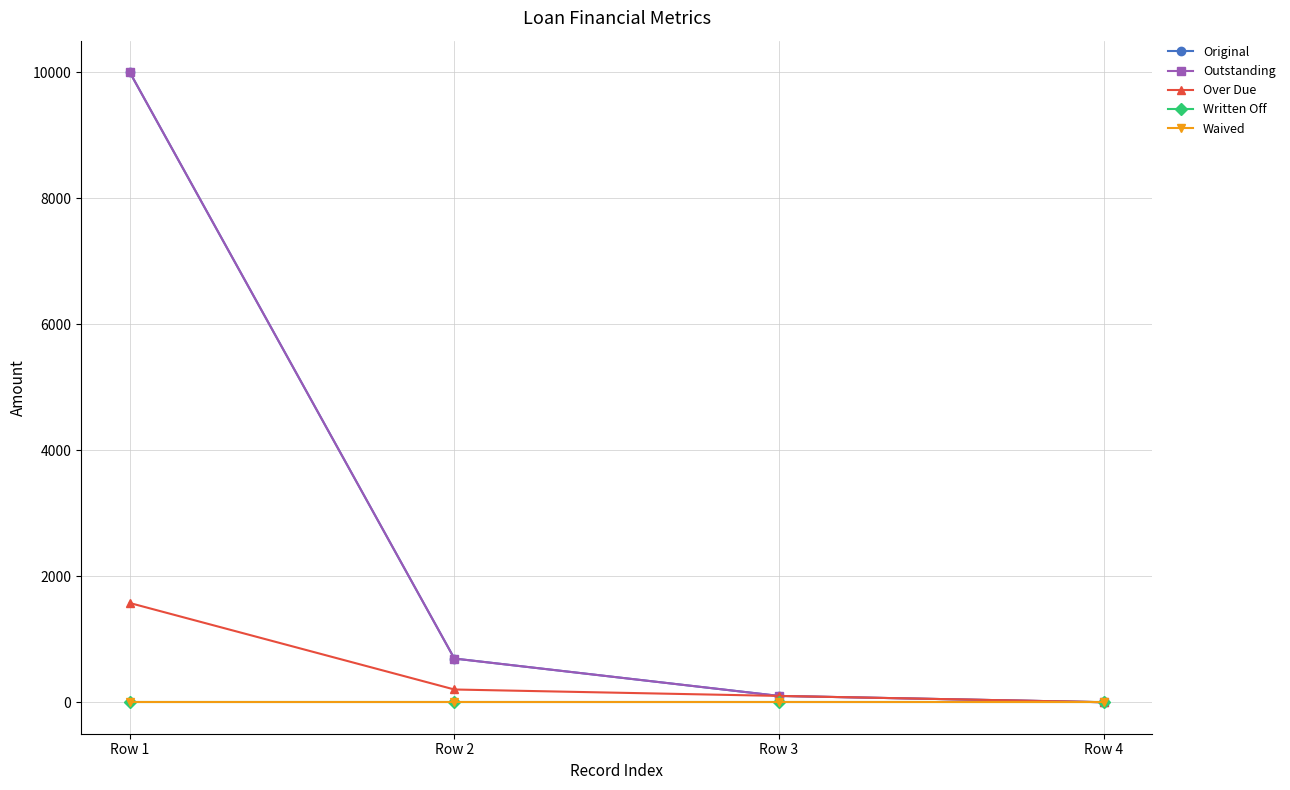

The value of Over Due at Row 4 is 0.0. True or false?

True